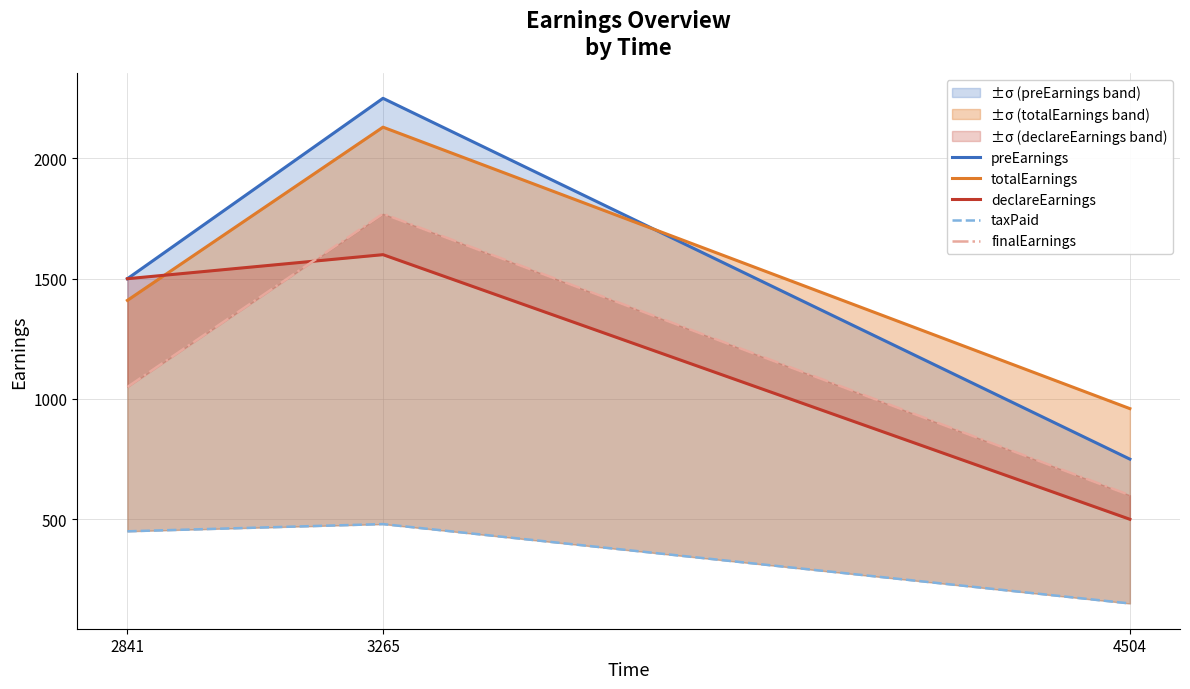

Which series has the widest spread of values?

preEarnings